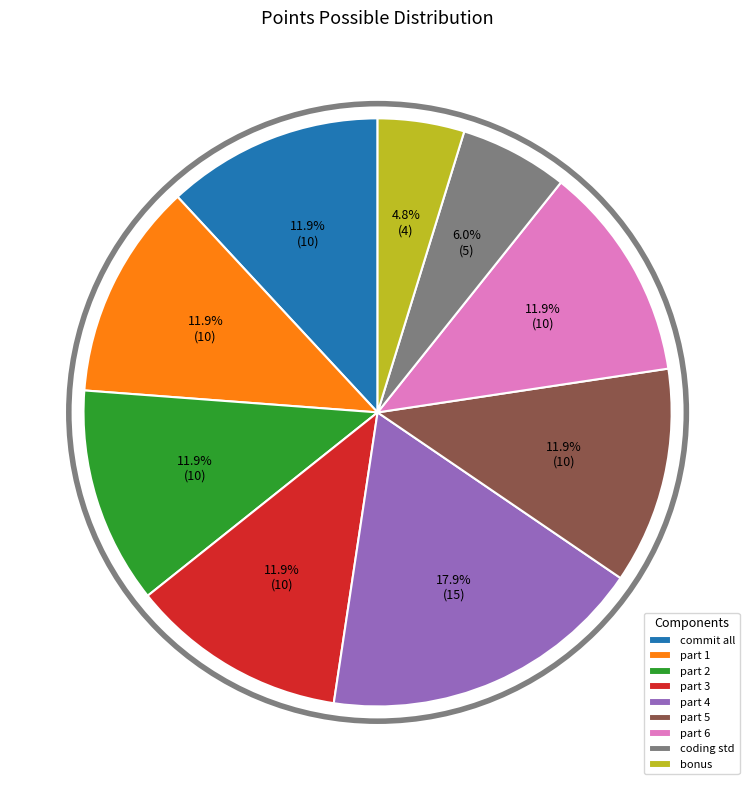

Is the sum of bonus and part 6 greater than half?

No